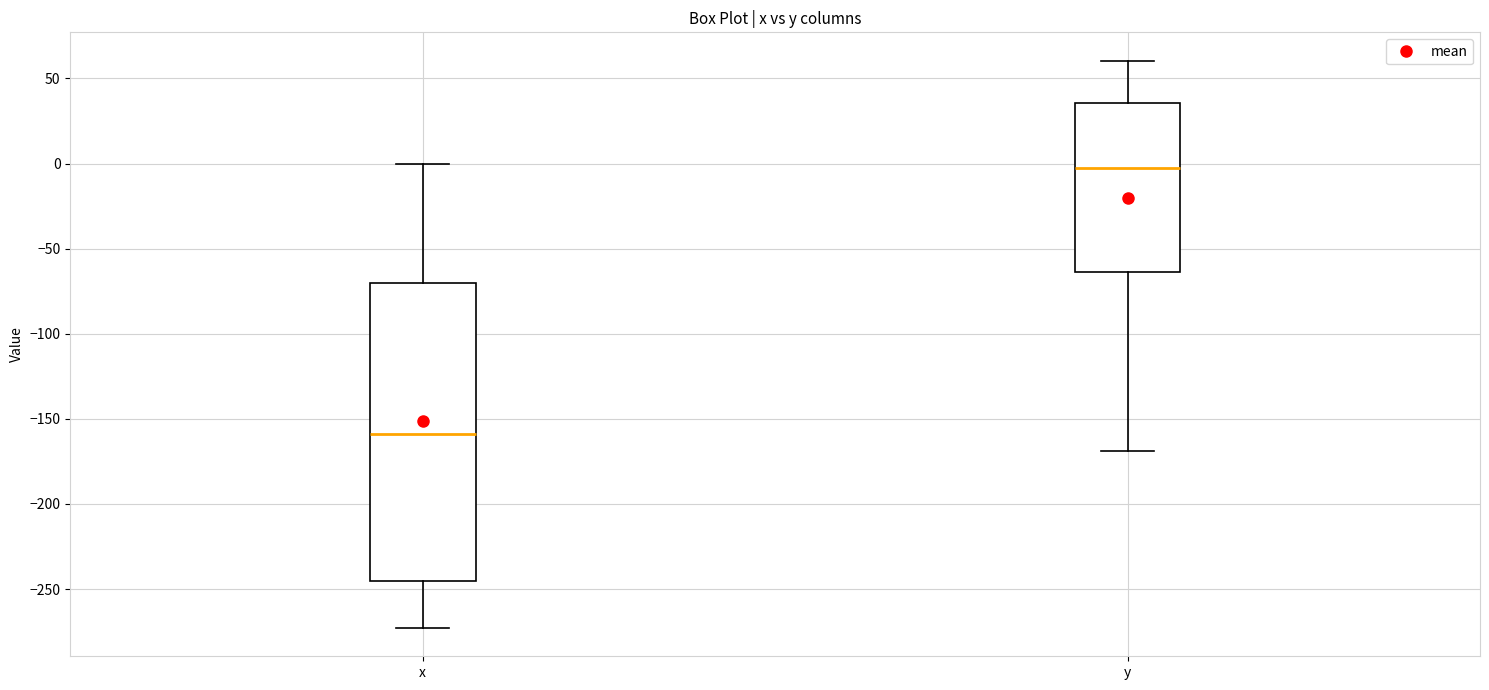

Which box is the tallest, from its lower edge to its upper edge?

x